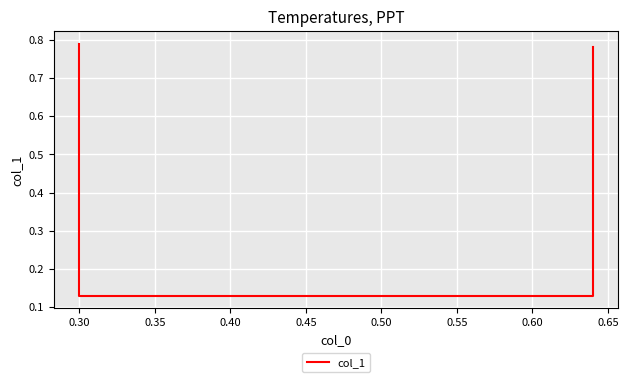

What is the sum of the values at 0.30 and 0.40?

0.9